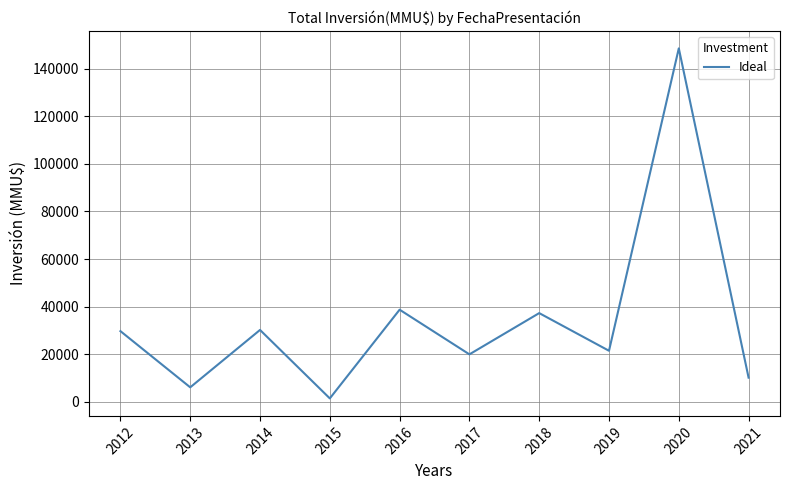

What is the sum of all values?

343937